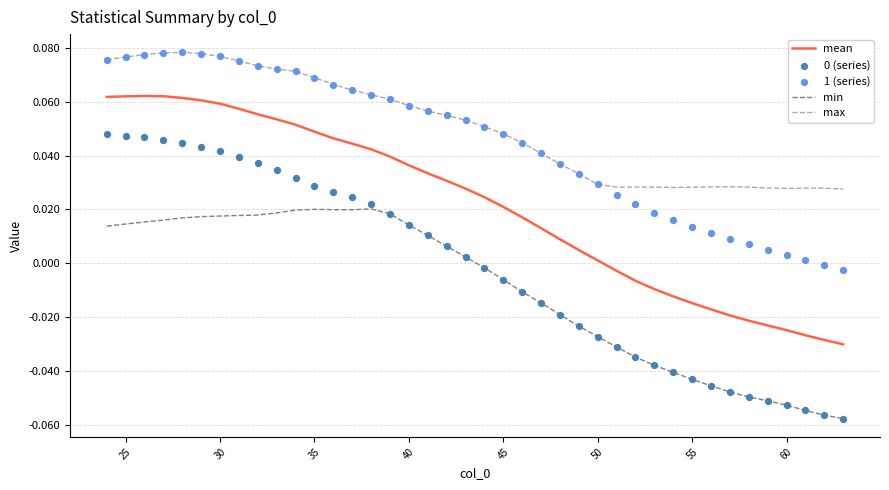

Which series reaches the maximum Y coordinate?

max